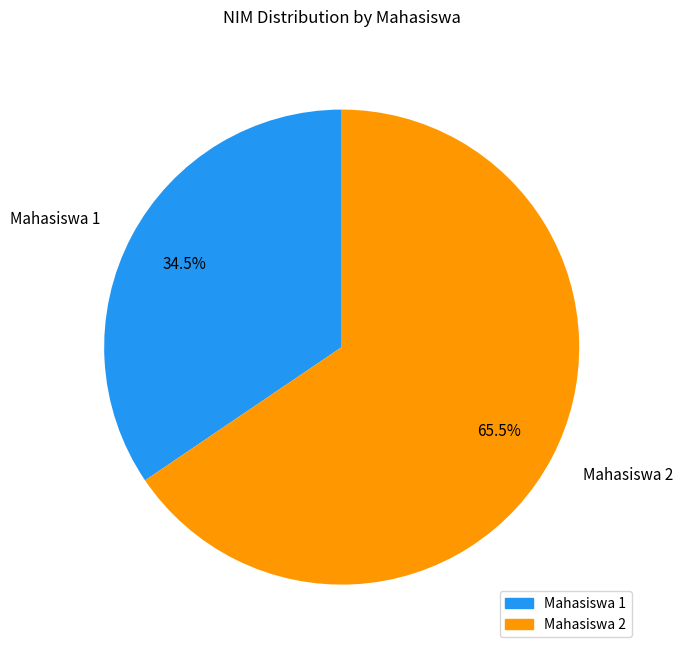

Approximately how many times larger is the value at Mahasiswa 1 compared to Mahasiswa 2?

0.5